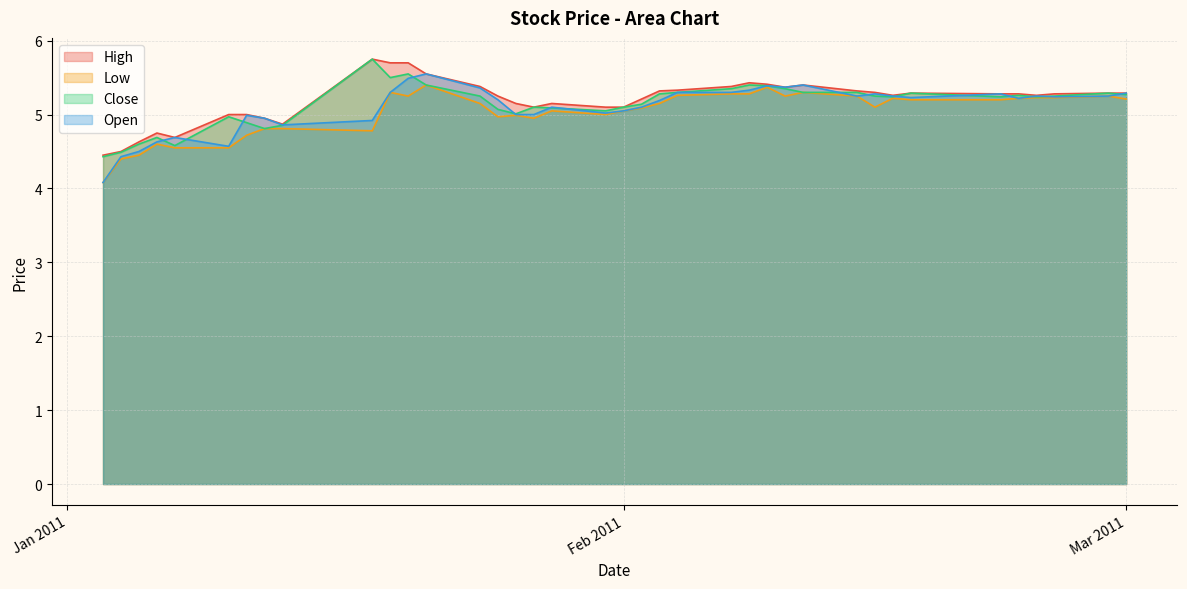

Where is the first local minimum for High?

2011-01-07